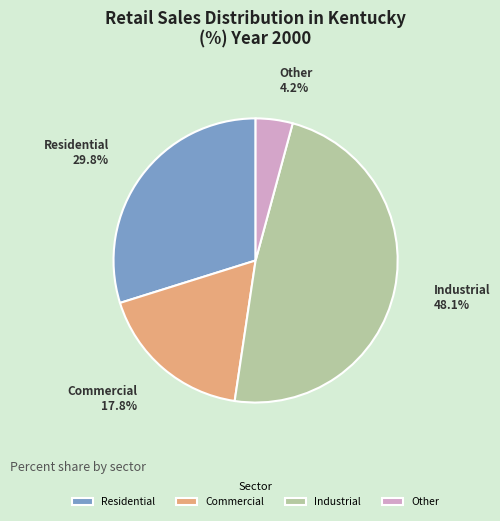

Combined, what portion of the pie is Other and Commercial?

22.0%